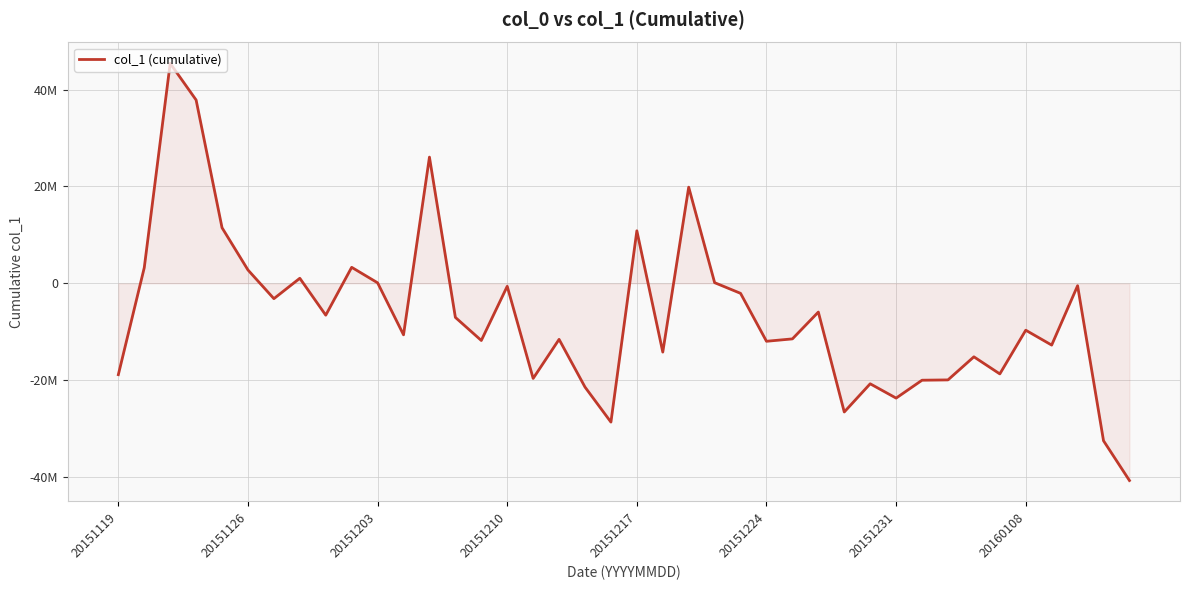

Is this an area chart (filled region under the line)?

Yes